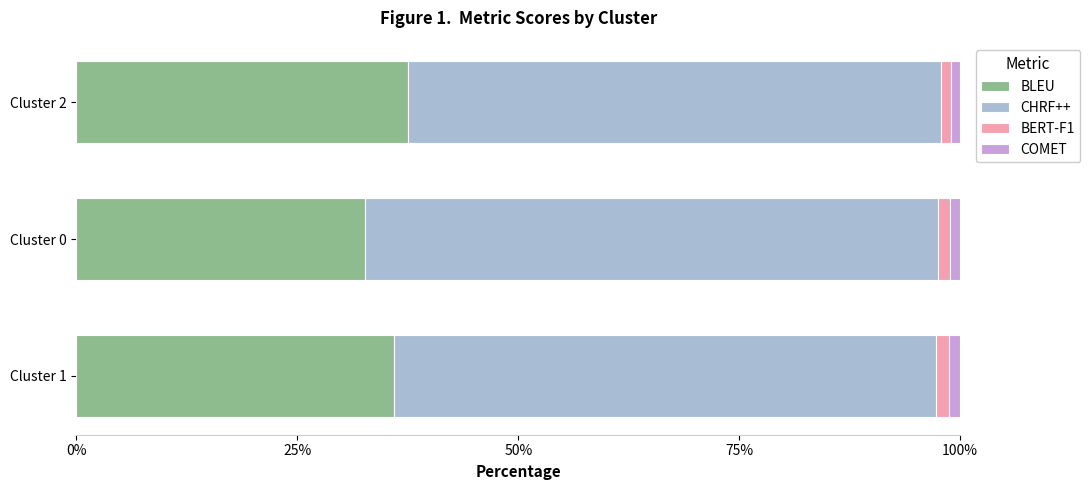

The BLEU series shows 48.1 at Cluster 0. True or false?

False